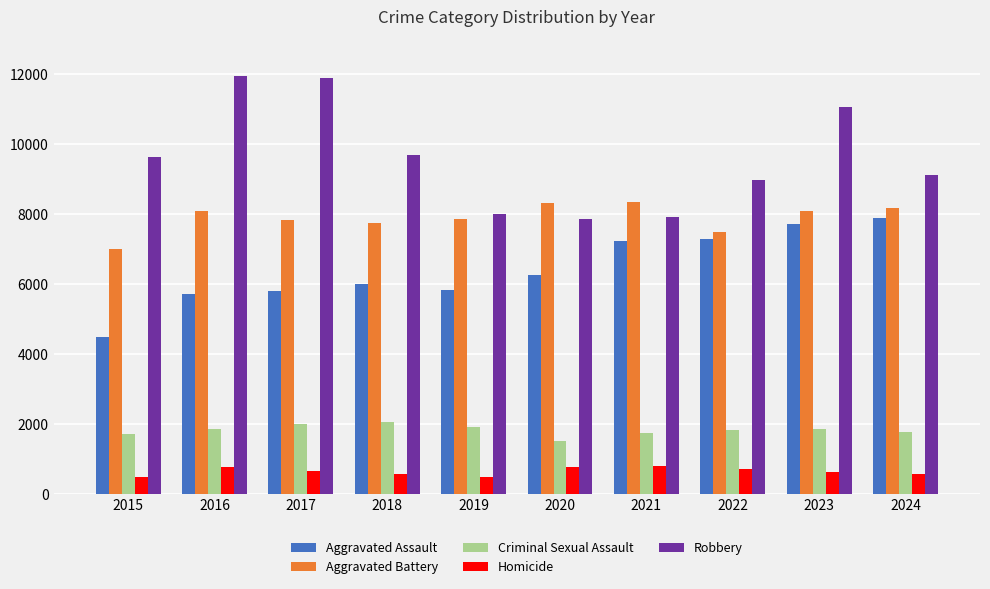

What is the greatest value displayed?

11960